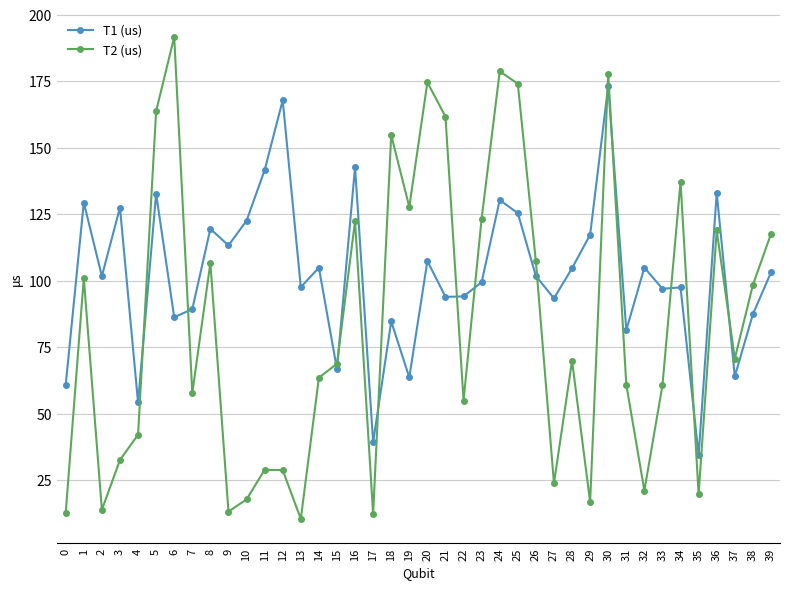

After their last crossing, which series has the higher values: T1 (us) or T2 (us)?

T2 (us)